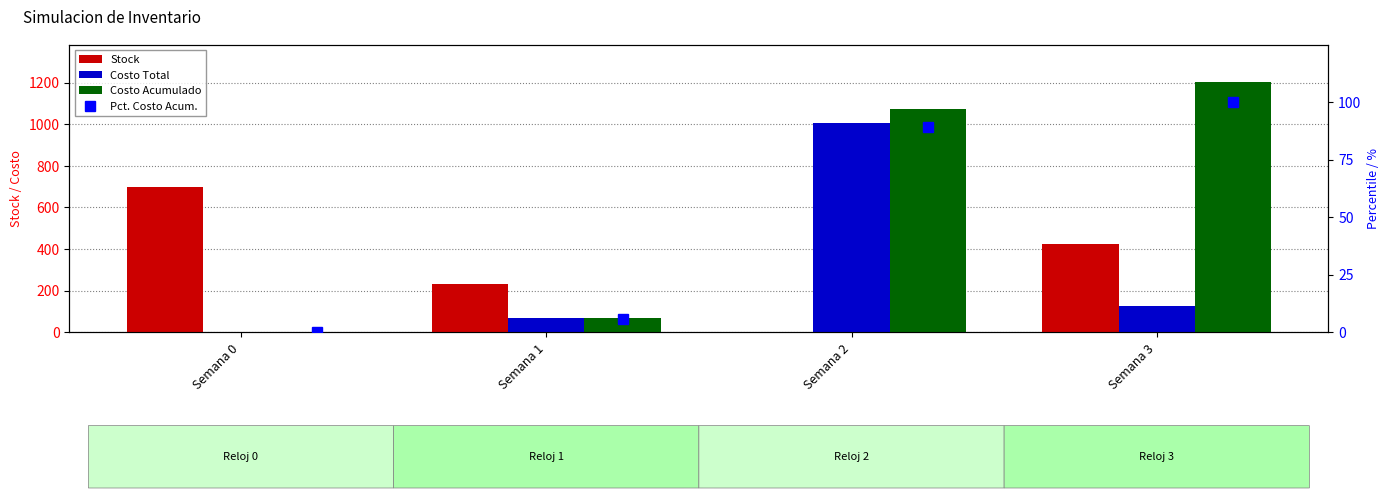

Are the bars grouped side by side (vs. stacked)?

Yes